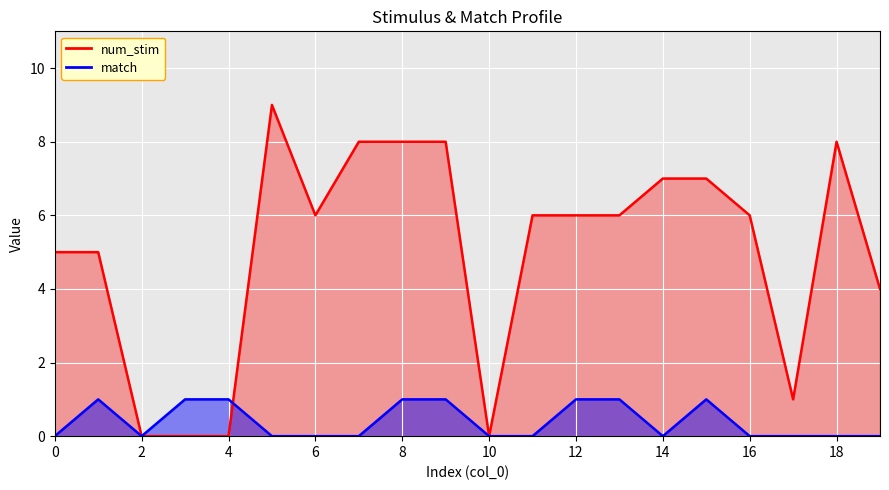

What is the difference between the num_stim values at 15 and 5?

2